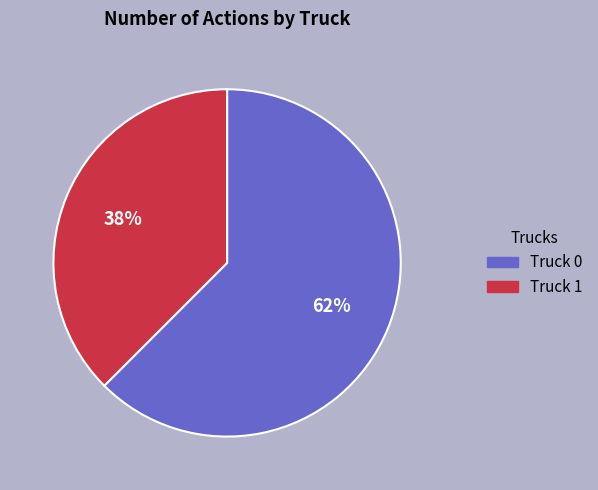

To the nearest percent, what is the average slice percentage?

50%